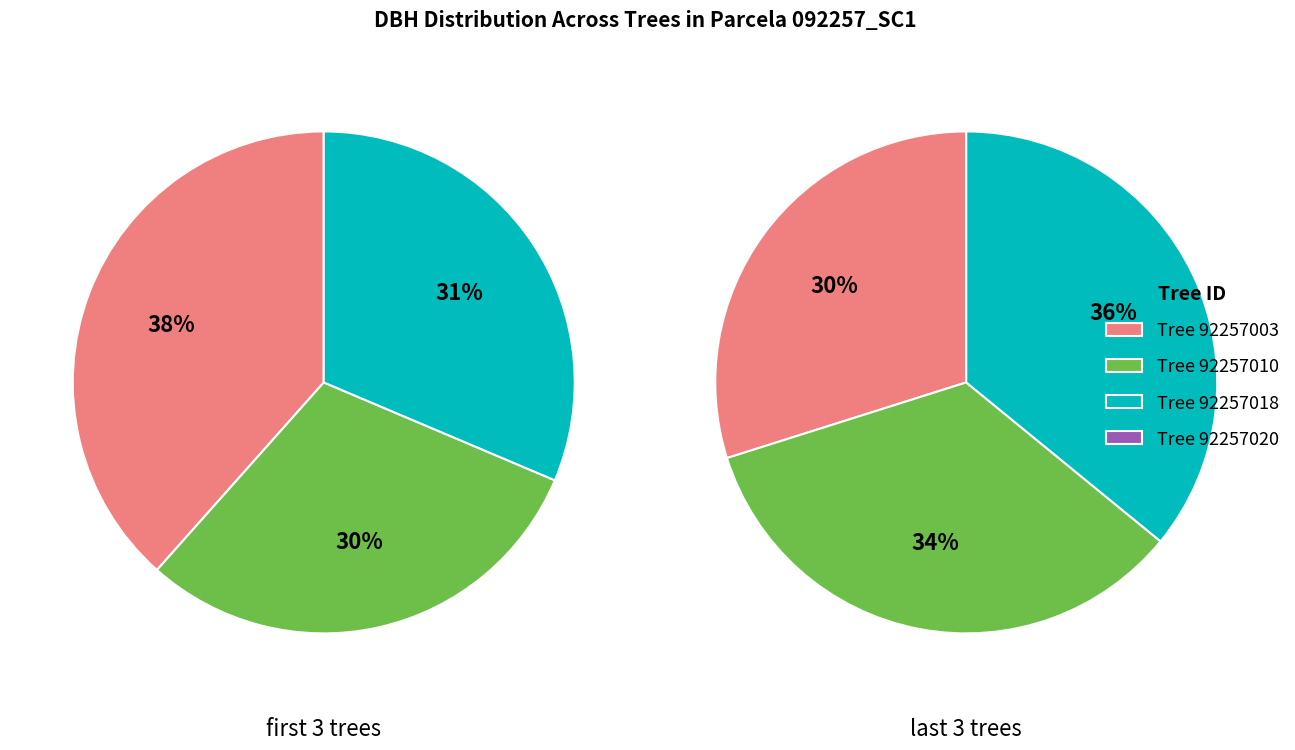

Count the number of slices in the pie.

6